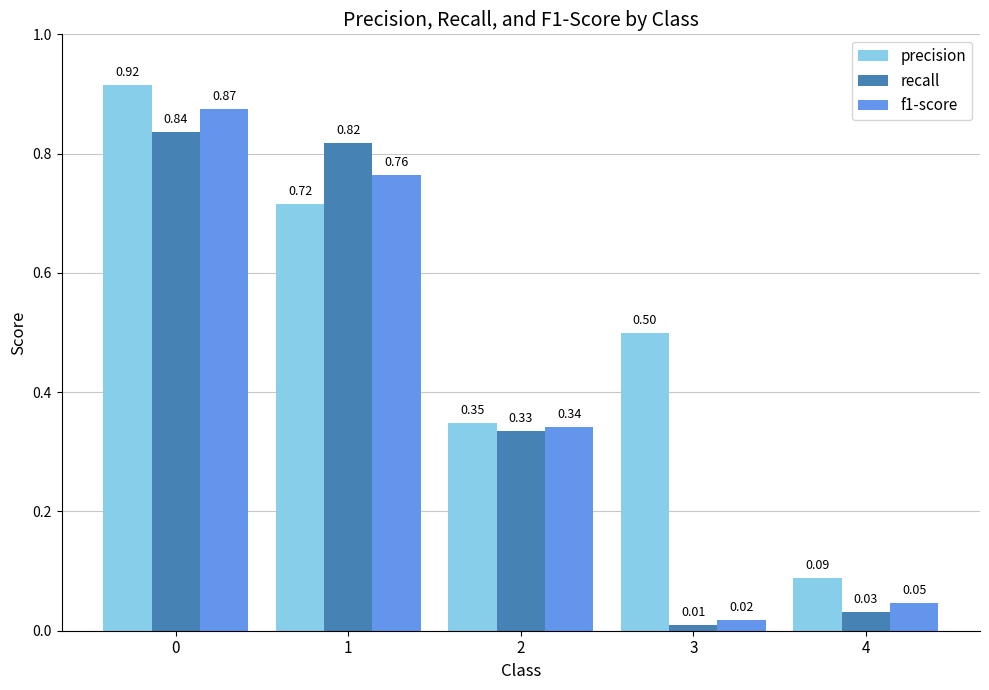

Which series has the largest range (max minus min)?

f1-score